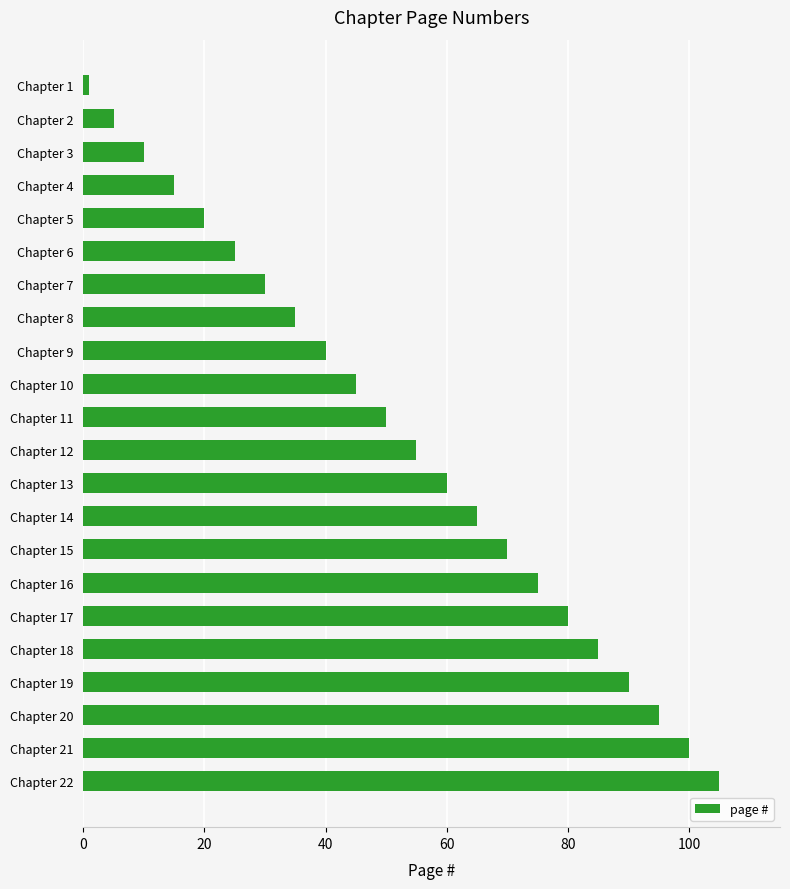

What is the difference between the maximum and minimum values?

104